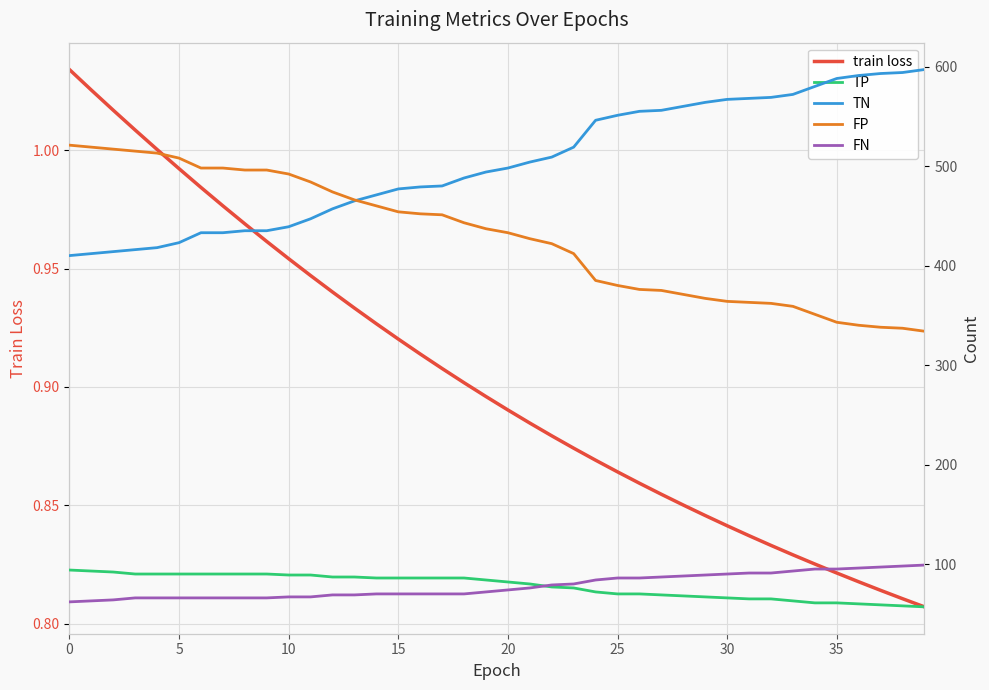

Where do TN and FP first cross each other?

13 and 14